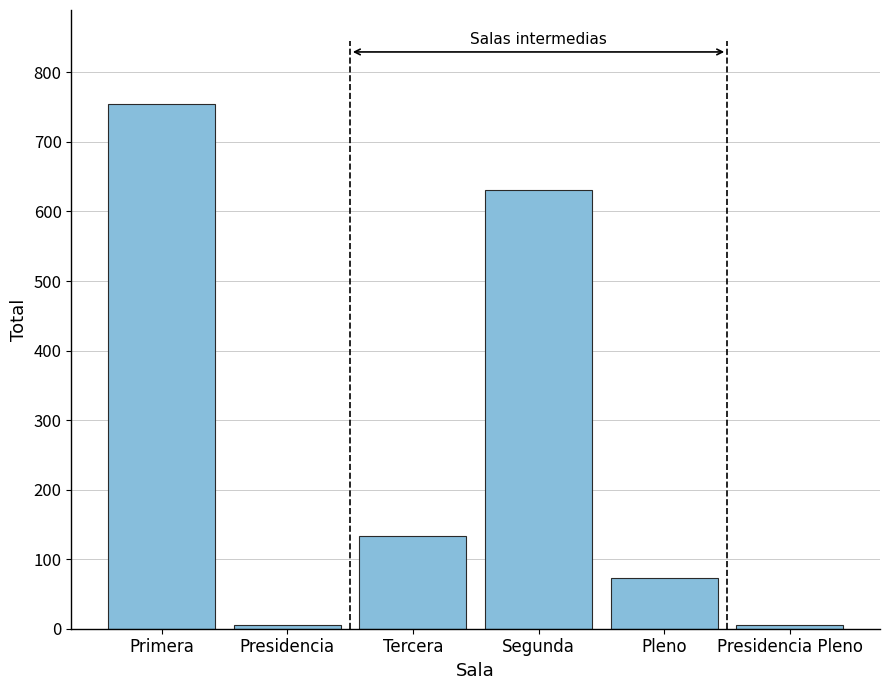

At which category does the chart reach its peak across all series?

Primera